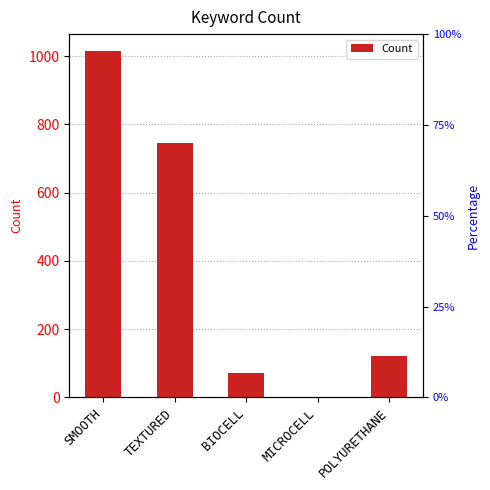

Reading right to left, transcribe all the data shown in this chart.

120	1	71	746	1014